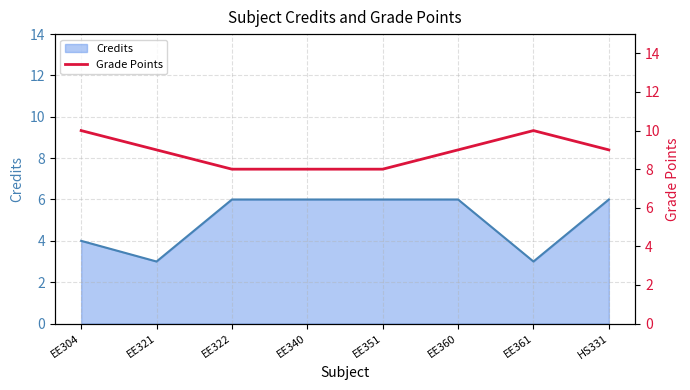

What is the maximum value for Credits?

6